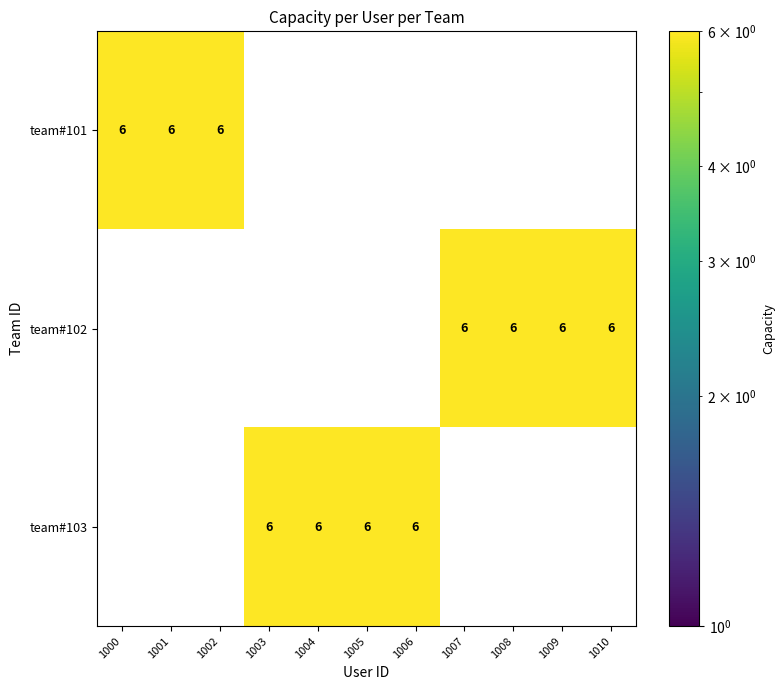

What is the highest value of the team#101 series?

6